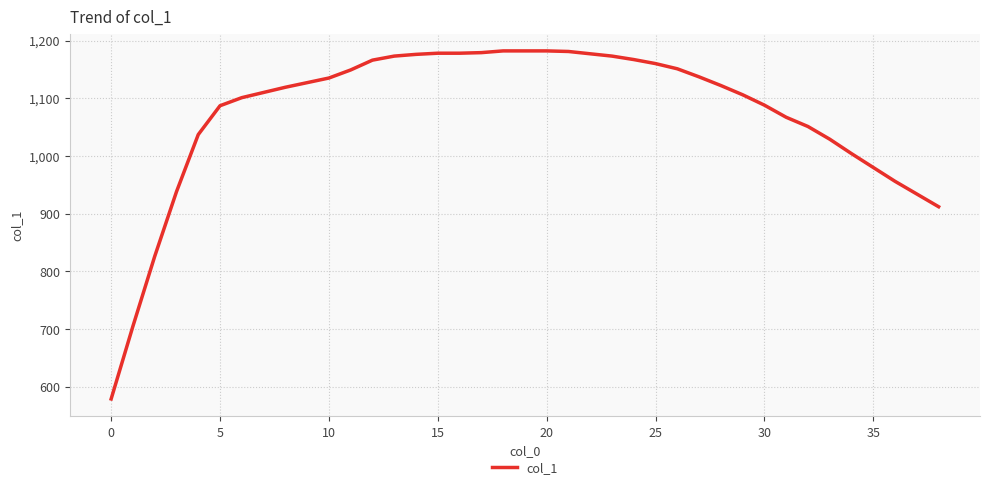

What is the maximum value shown in the chart?

1182